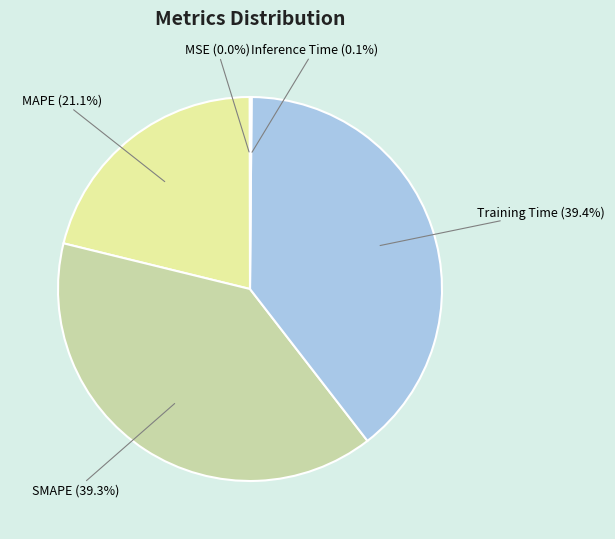

Between Training Time (39.4%) and MAPE (21.1%), which is larger?

Training Time (39.4%)